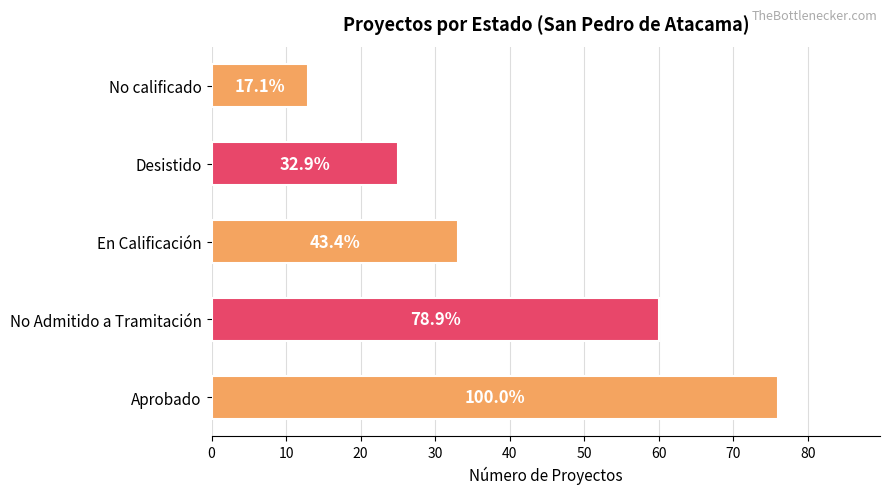

What is the difference between the maximum and second lowest values?

51